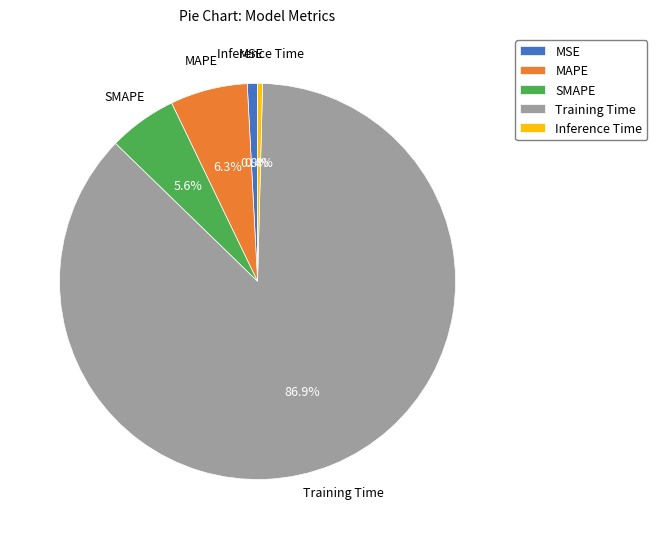

True or false: MAPE accounts for 6% of the total.

True